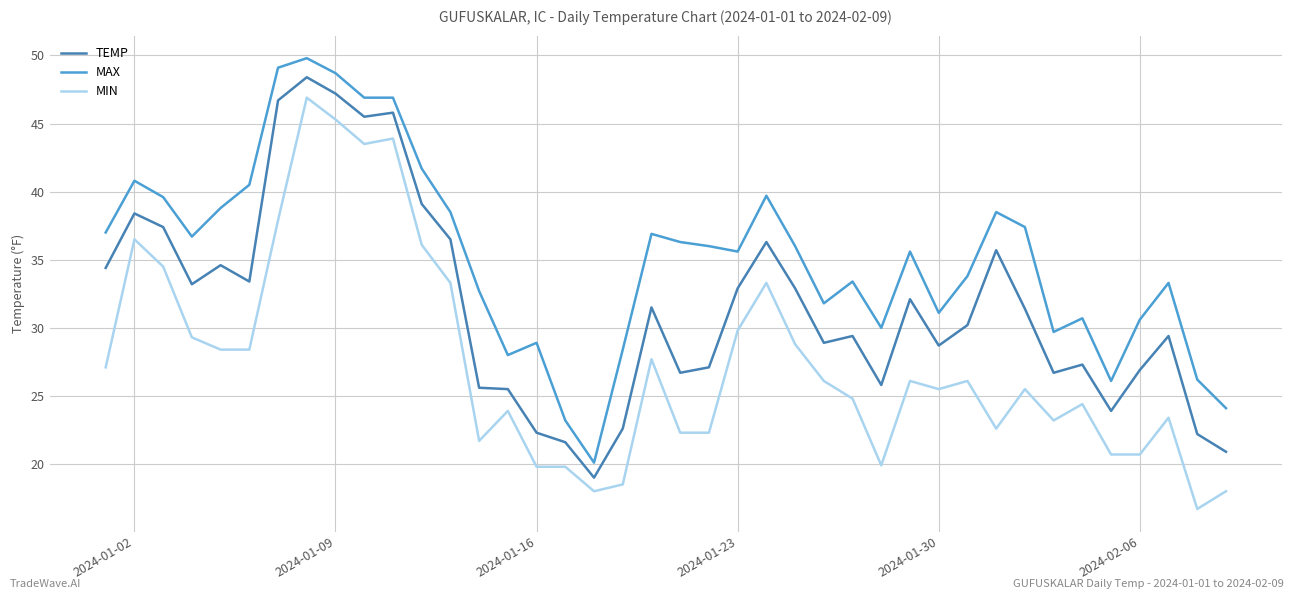

What is the difference between the maximum and minimum values in the MIN series?

30.2